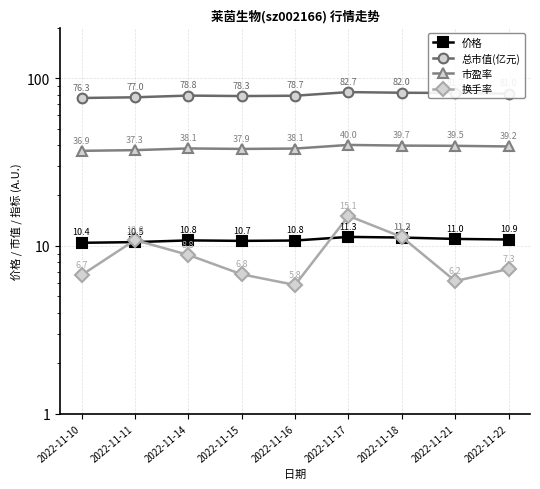

At 2022-11-21, list the series in order from largest to smallest.

总市值(亿元), 市盈率, 价格, 换手率